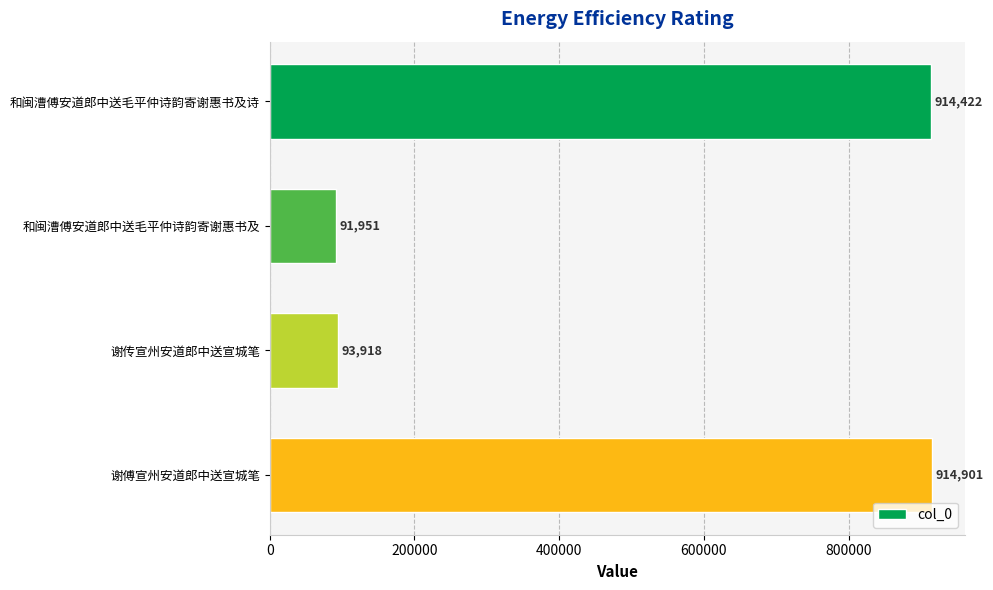

Reading top to bottom, what are all the values shown in this chart?

914422	91951	93918	914901